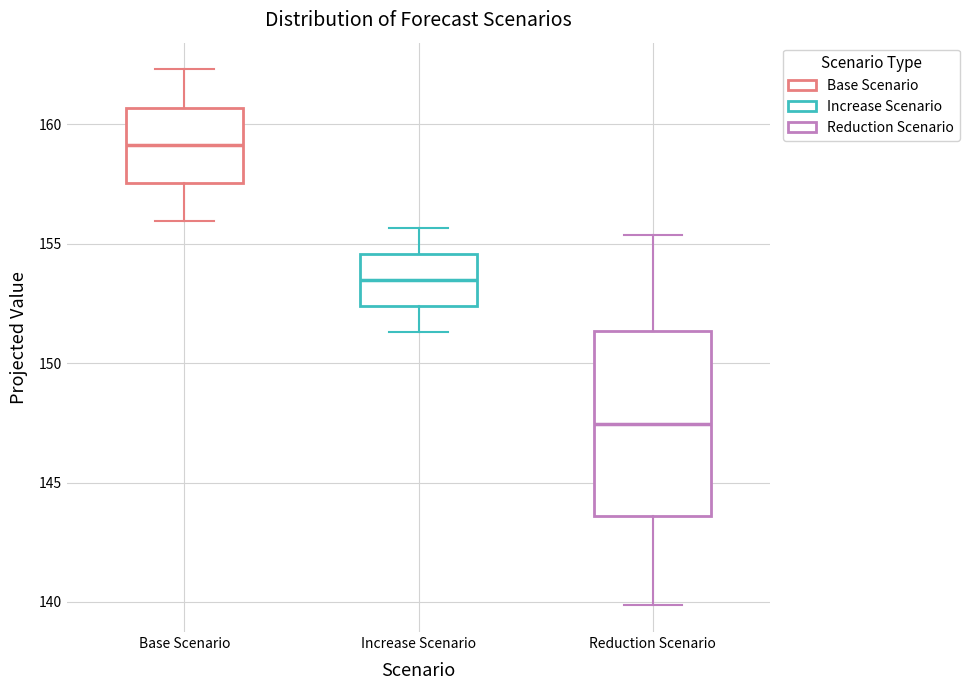

Reading left to right, transcribe this box plot: for each box, give where its median line is, the range the box spans, and where its two whiskers end, as read against the y-axis. The values are not printed on the chart, so give them approximately, as read against the axis.

Base Scenario: median 159.0, box 157.5 to 160.5, whiskers 156.0 to 162.5
Increase Scenario: median 153.5, box 152.5 to 154.5, whiskers 151.5 to 155.5
Reduction Scenario: median 147.5, box 143.5 to 151.5, whiskers 140.0 to 155.5